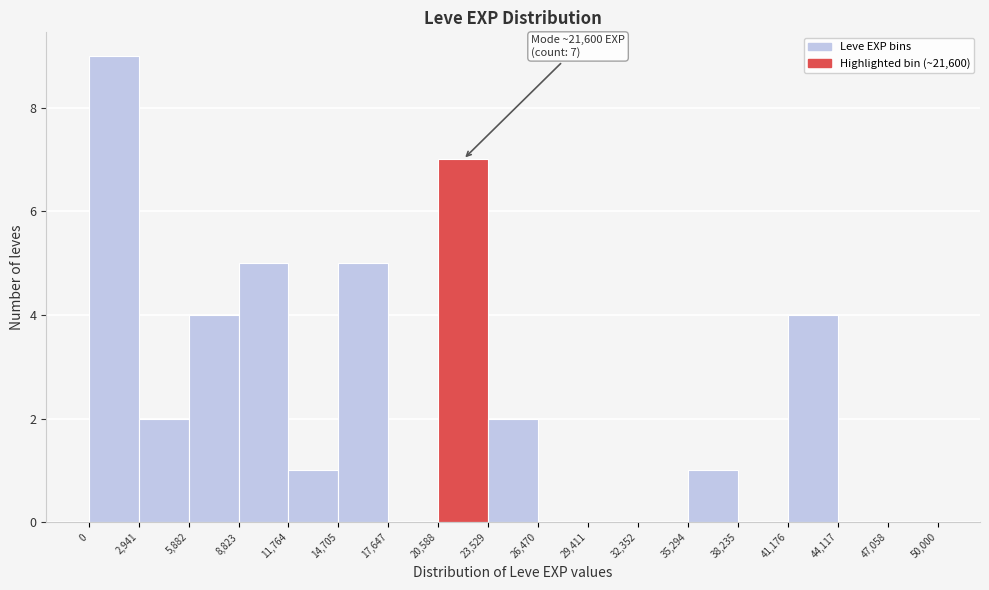

Over which range of the x-axis is the bar tallest?

0 to 2,941